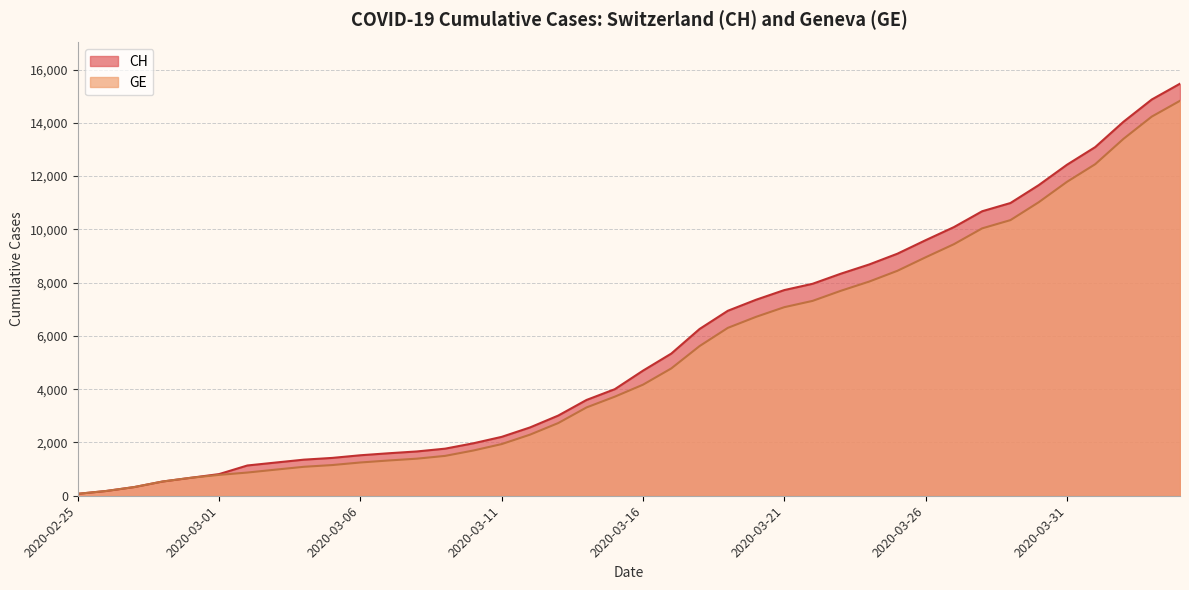

Rank the categories by GE value from highest to lowest.

2020-04-04, 2020-04-03, 2020-04-02, 2020-04-01, 2020-03-31, 2020-03-30, 2020-03-29, 2020-03-28, 2020-03-27, 2020-03-26, 2020-03-25, 2020-03-24, 2020-03-23, 2020-03-22, 2020-03-21, 2020-03-20, 2020-03-19, 2020-03-18, 2020-03-17, 2020-03-16, 2020-03-15, 2020-03-14, 2020-03-13, 2020-03-12, 2020-03-11, 2020-03-10, 2020-03-09, 2020-03-08, 2020-03-07, 2020-03-06, 2020-03-05, 2020-03-04, 2020-03-03, 2020-03-02, 2020-03-01, 2020-02-29, 2020-02-28, 2020-02-27, 2020-02-26, 2020-02-25